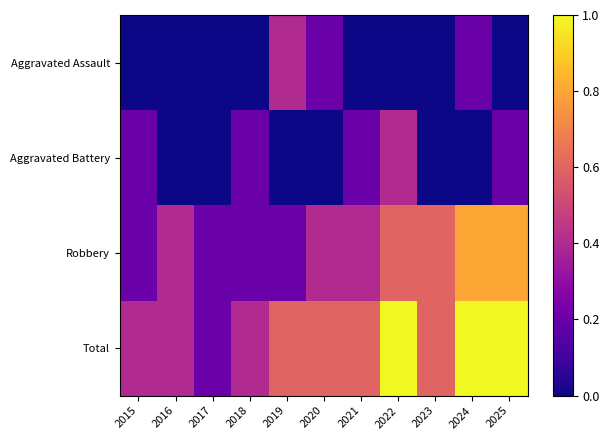

Count the number of data series in this chart.

4